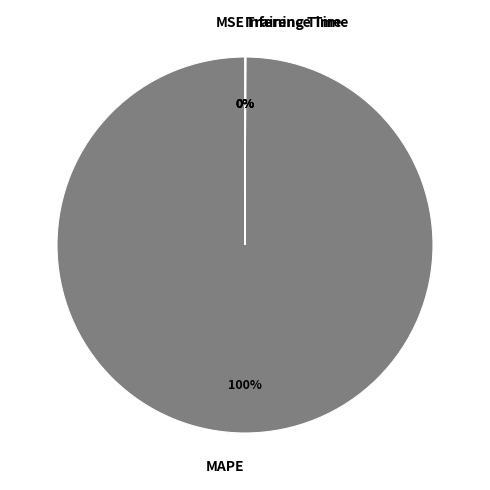

To the nearest percent, what percentage of the pie is MAPE?

100%